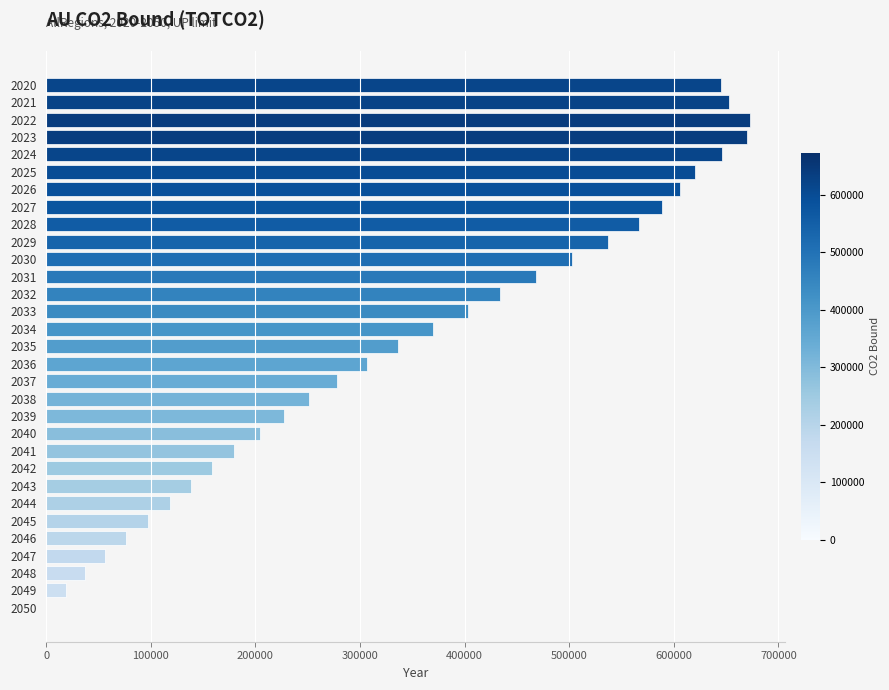

Approximately how many times larger is the value at 2036 compared to 2027?

0.5